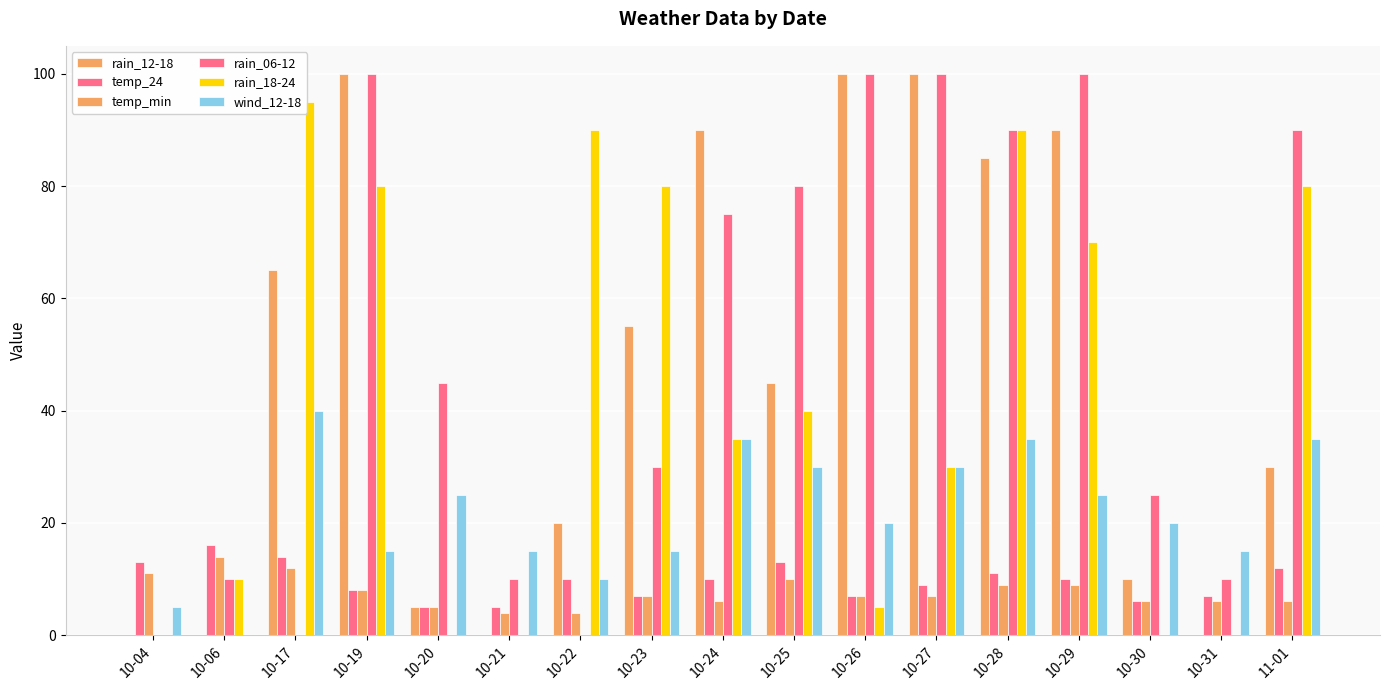

What is the approximate value of wind_12-18 at 10-28?

35